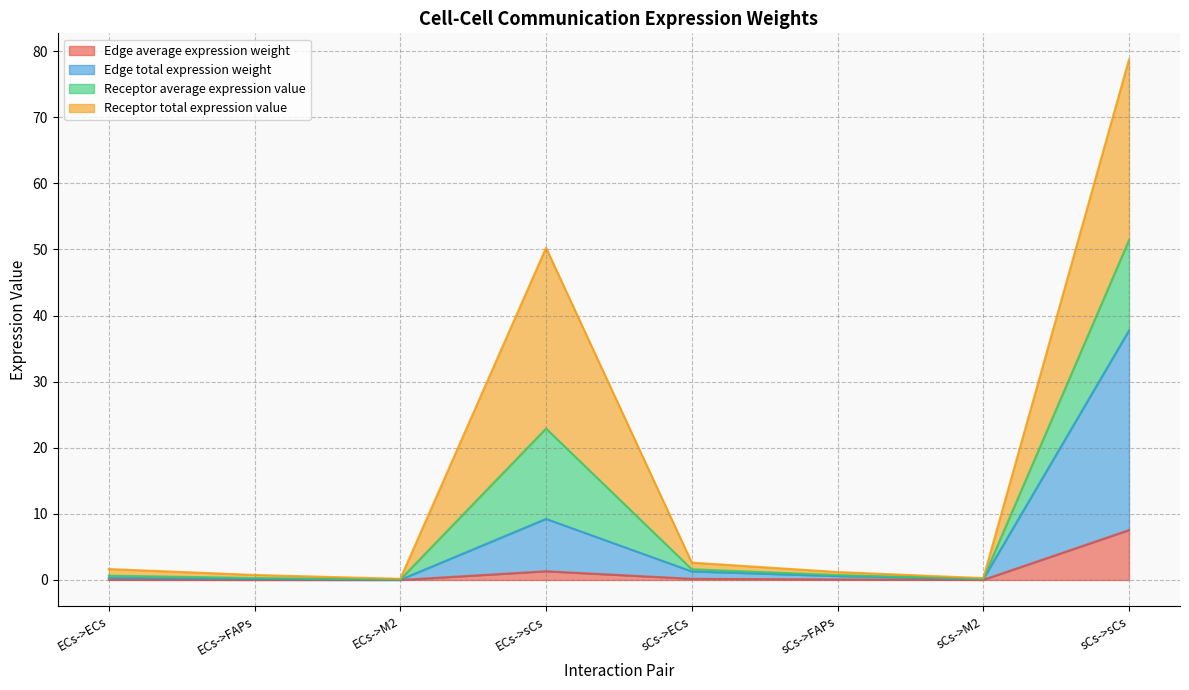

What is the total value across all series at sCs->sCs?

78.7